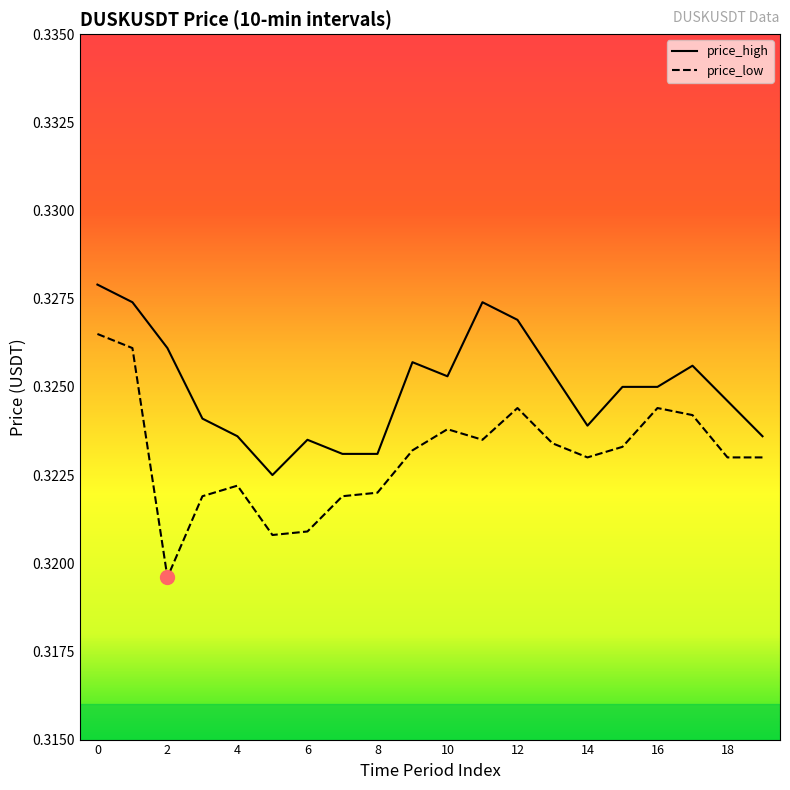

What is the value of the price_low point at the 20th from the left?

0.3